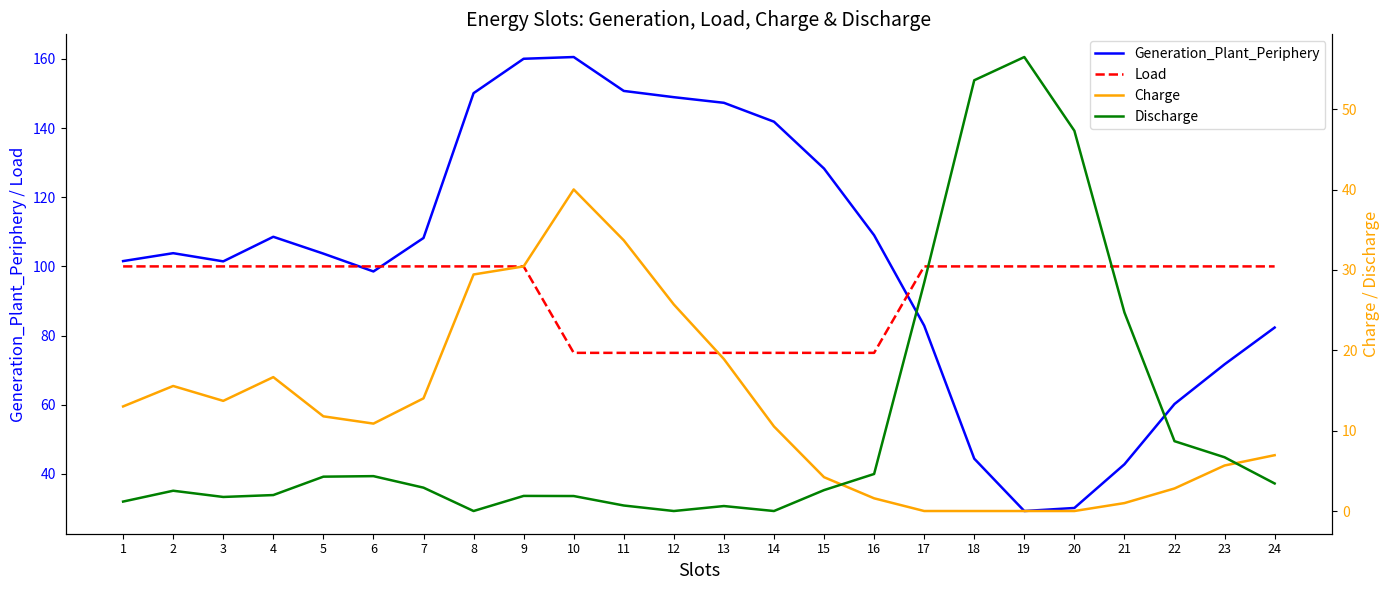

True or false: Load and Charge cross at least once.

False